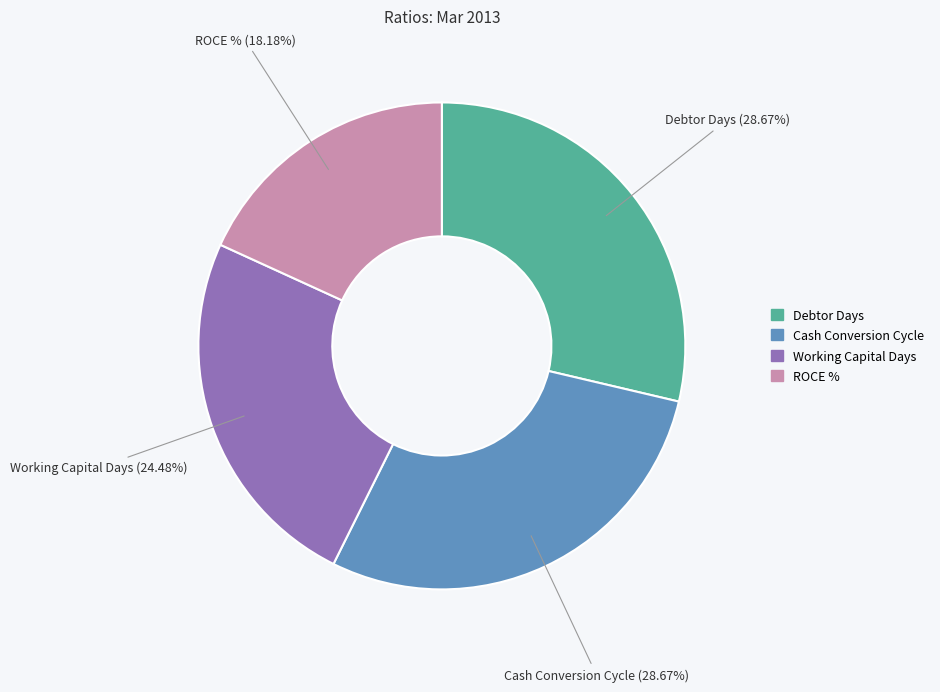

To the nearest percent, what is the difference between the ROCE % and Debtor Days slice percentages?

10%